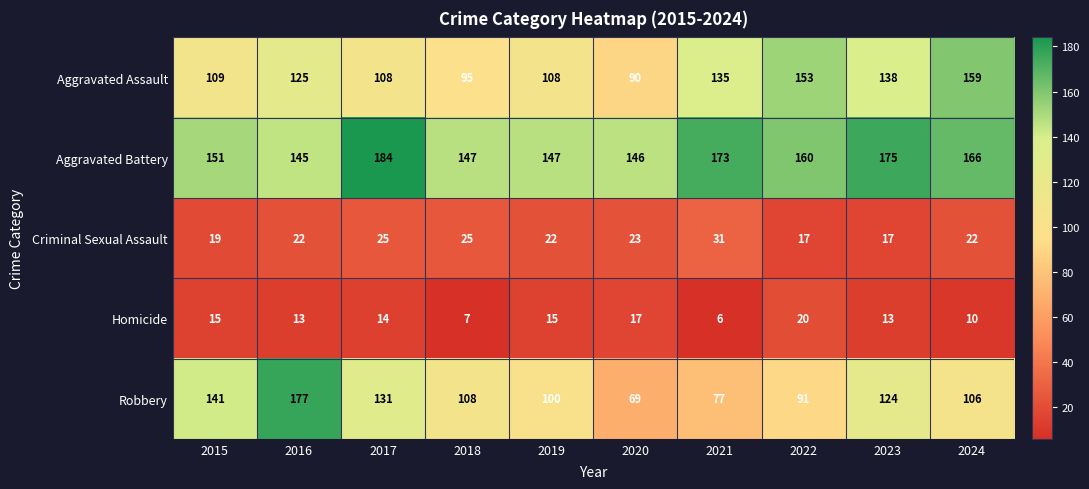

What is the total value across all series at 2022?

441